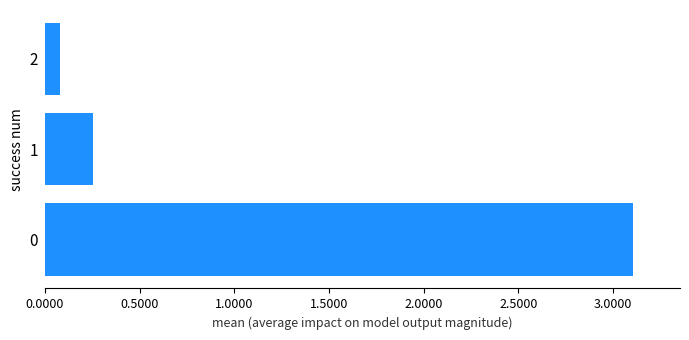

Rank the categories by value from highest to lowest.

0, 1, 2